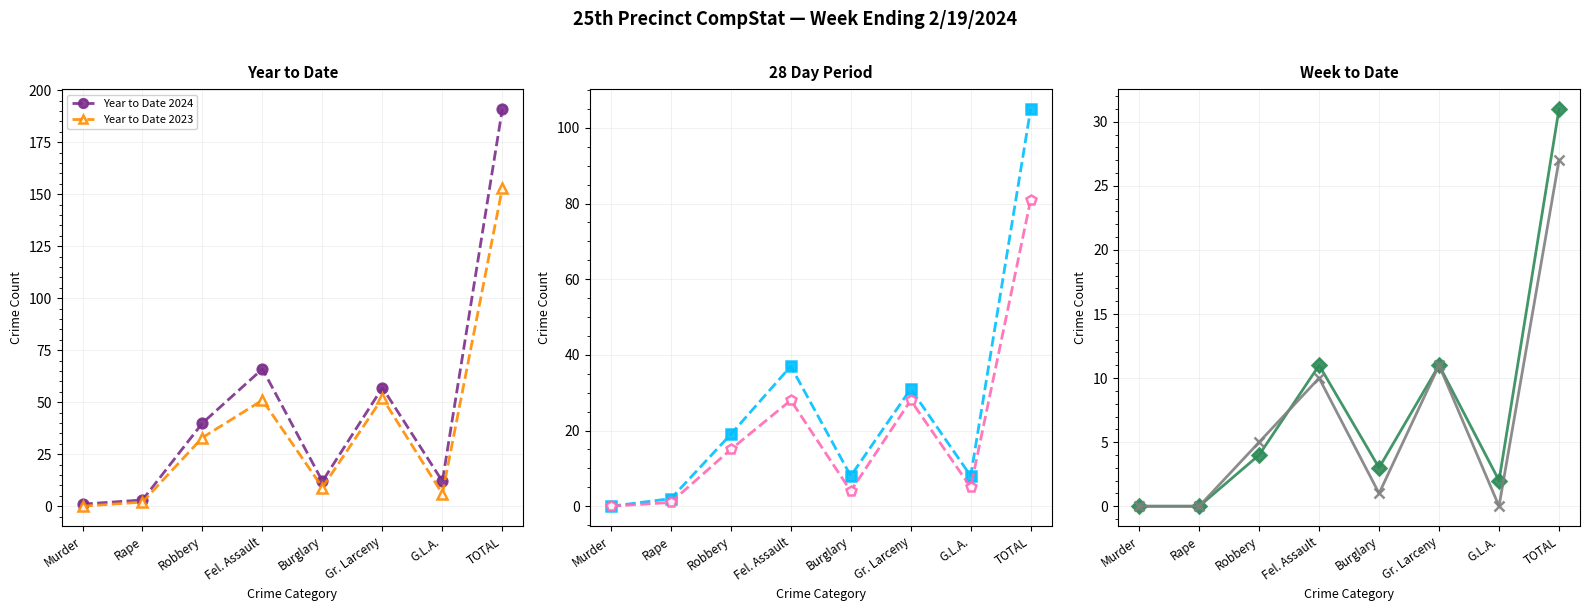

What is the sum of all Week to Date 2024 values?

62